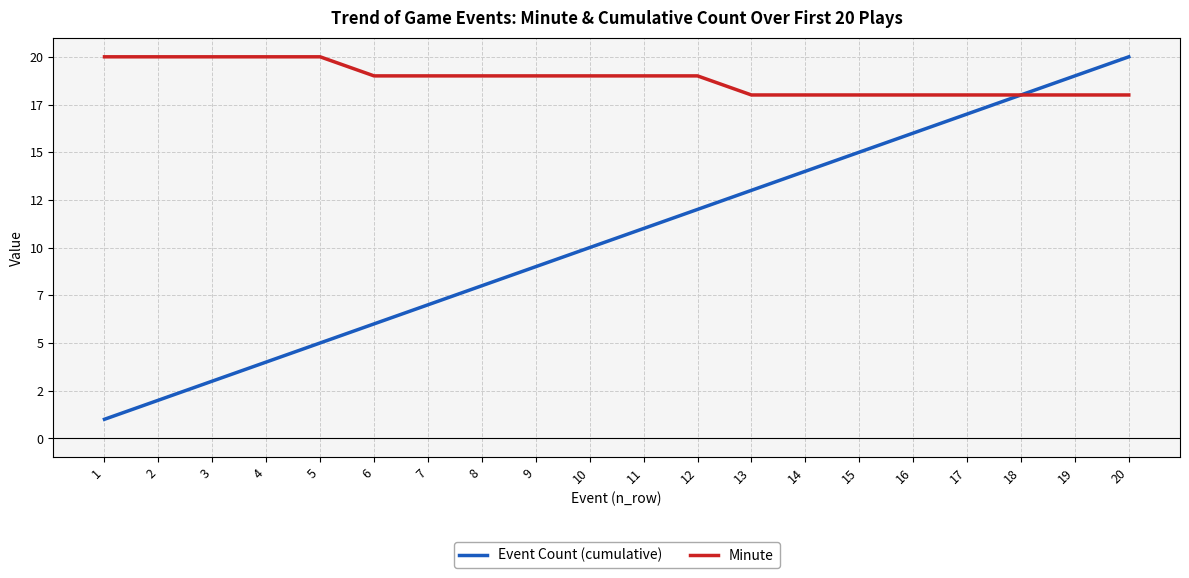

Which series has the largest total across all categories?

Minute